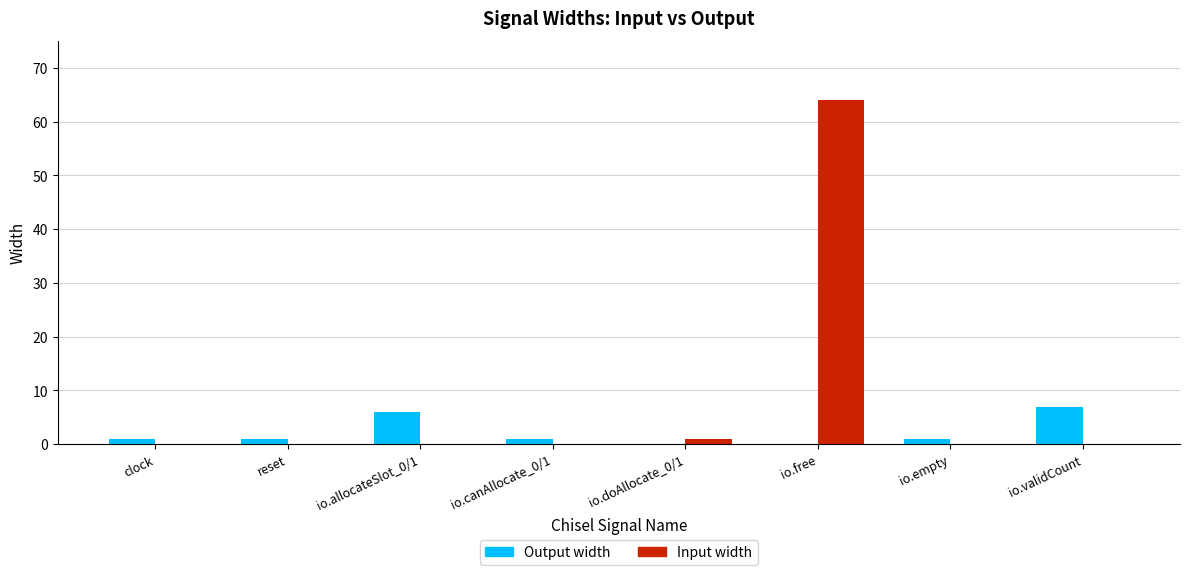

What is the maximum value for Output width?

7